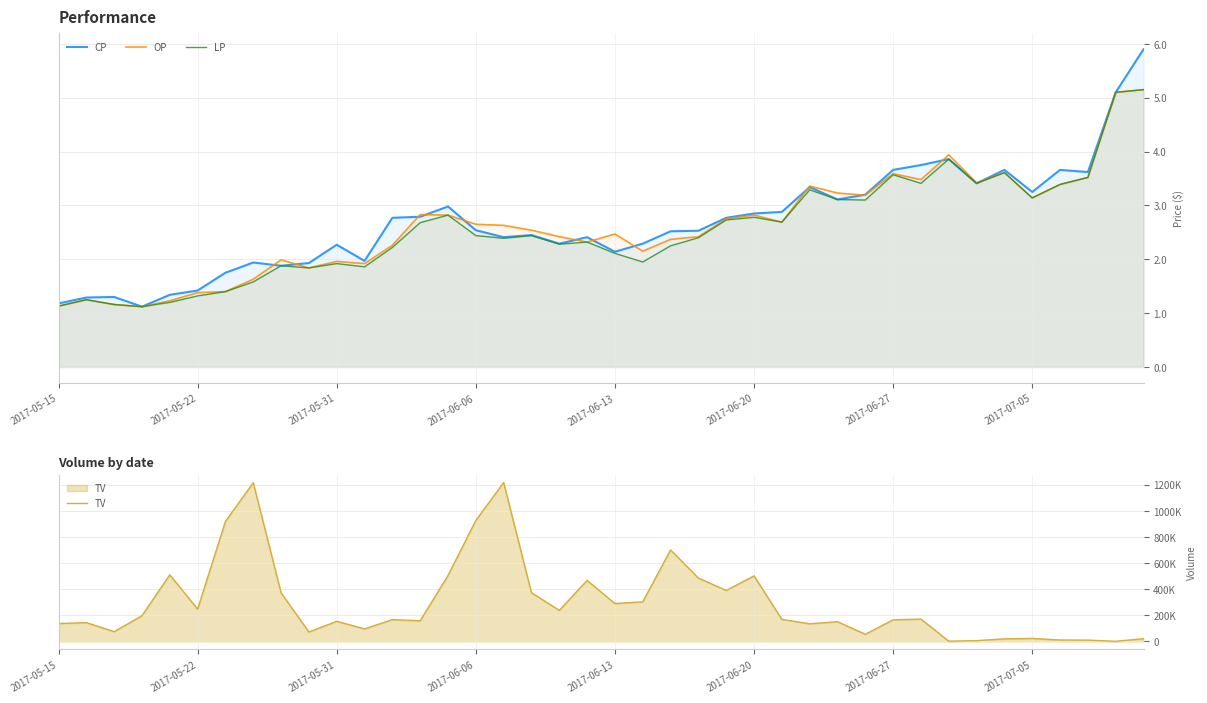

How many intersections are there between OP and CP?

12